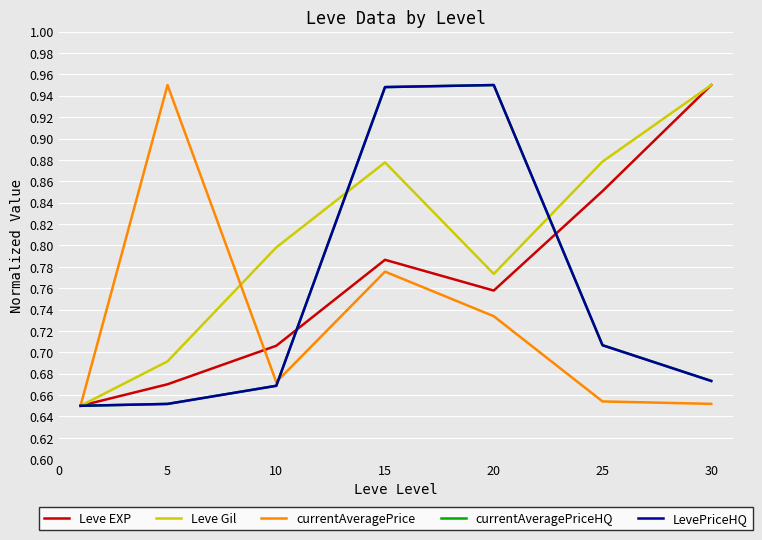

How many lines are shown in the chart?

5